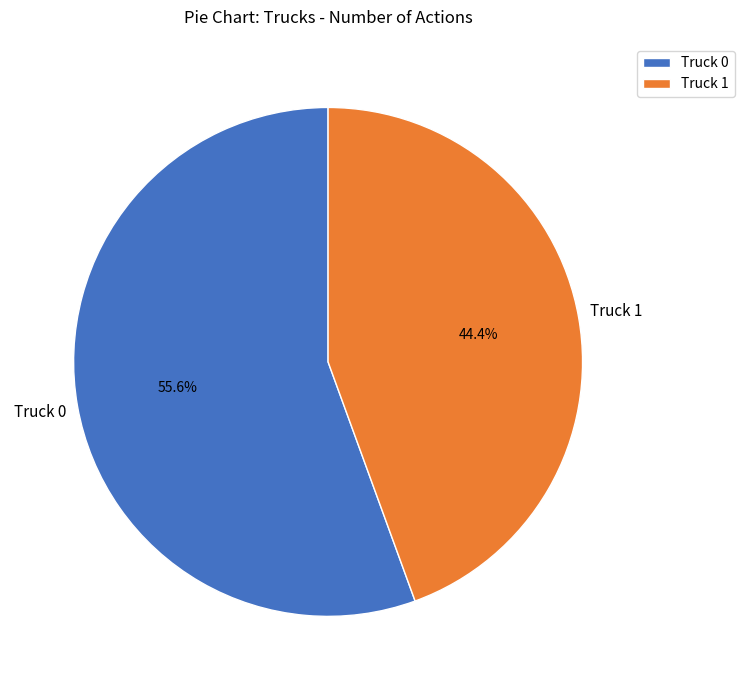

What is the largest slice in the pie chart?

Truck 0